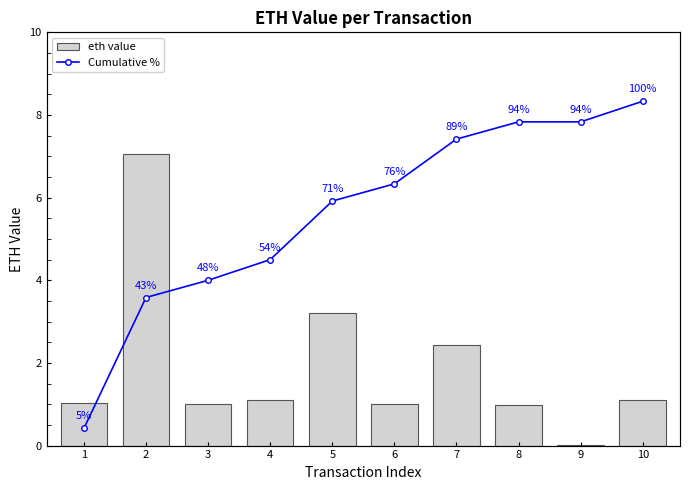

What is the sum of the eth value values at 10 and 2?

8.1